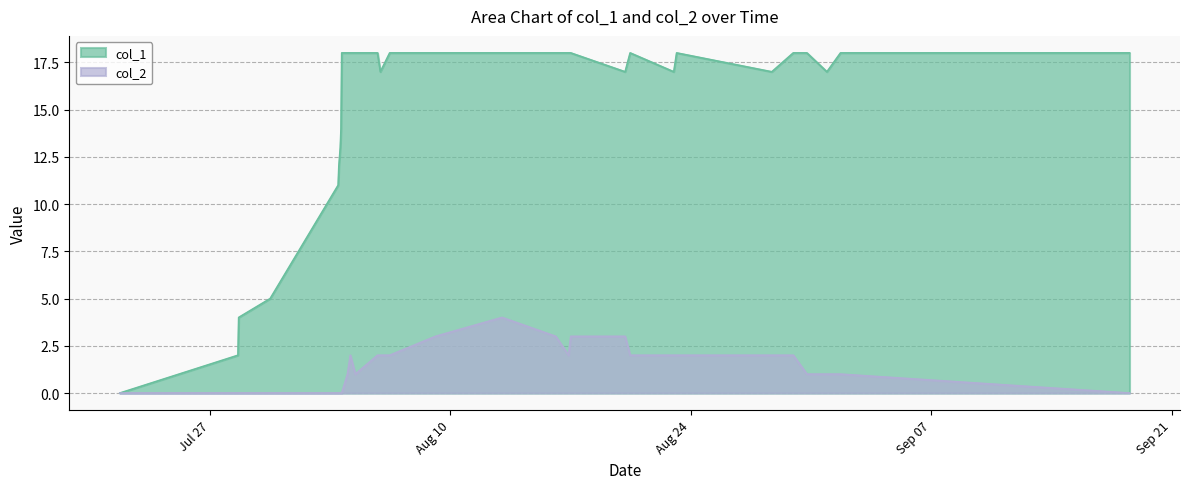

What is the maximum value shown in the chart?

18